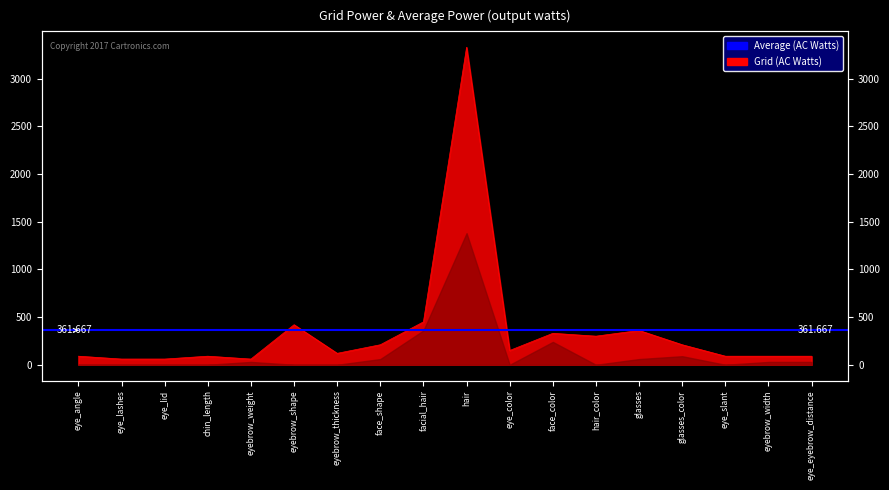

What position from the left is eyebrow_thickness?

7